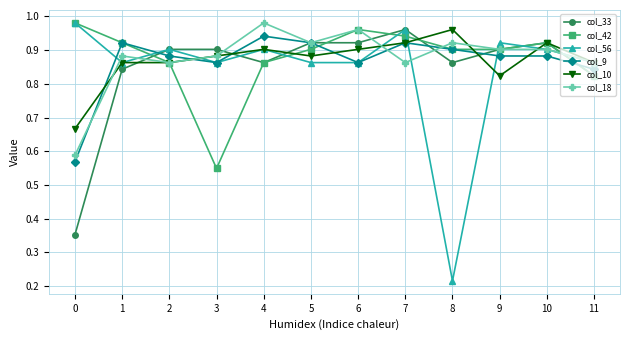

After their last crossing, which series has the higher values: col_9 or col_42?

col_9